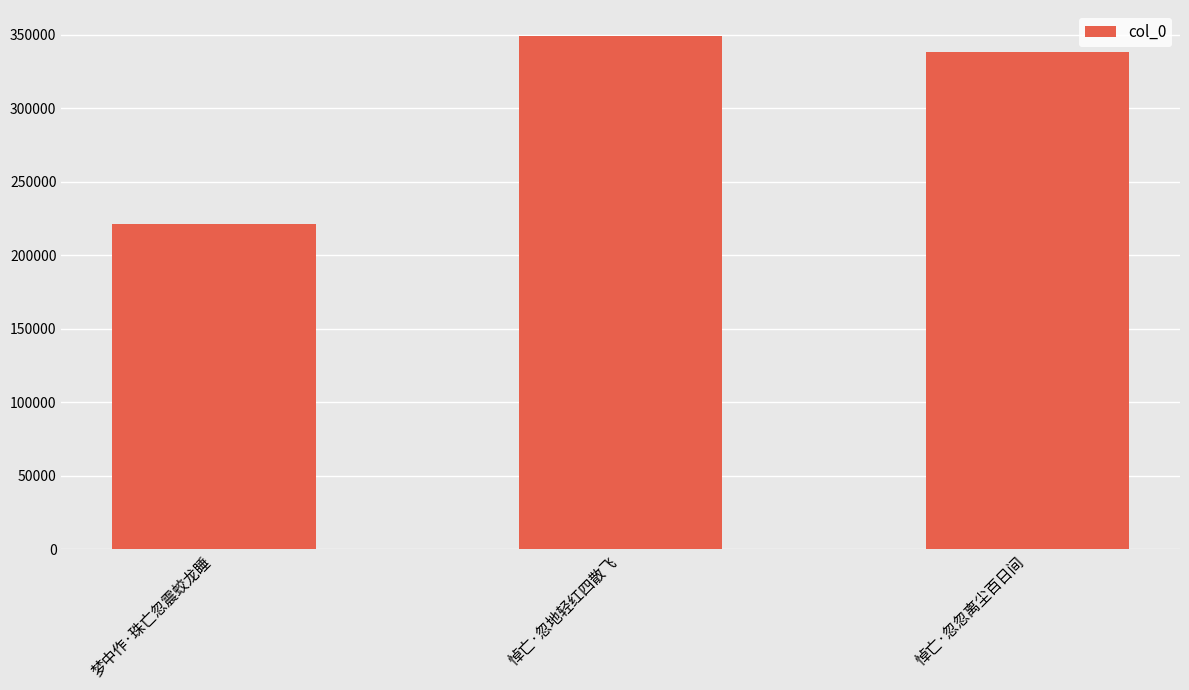

What is the difference between the second highest and minimum values?

117173